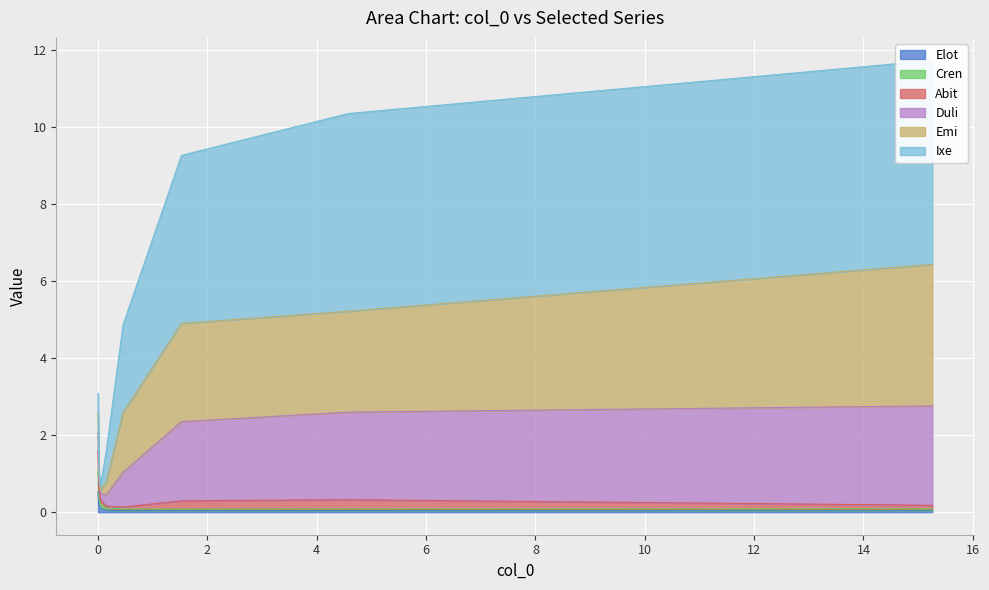

True or false: Cren and Duli cross at least once.

False